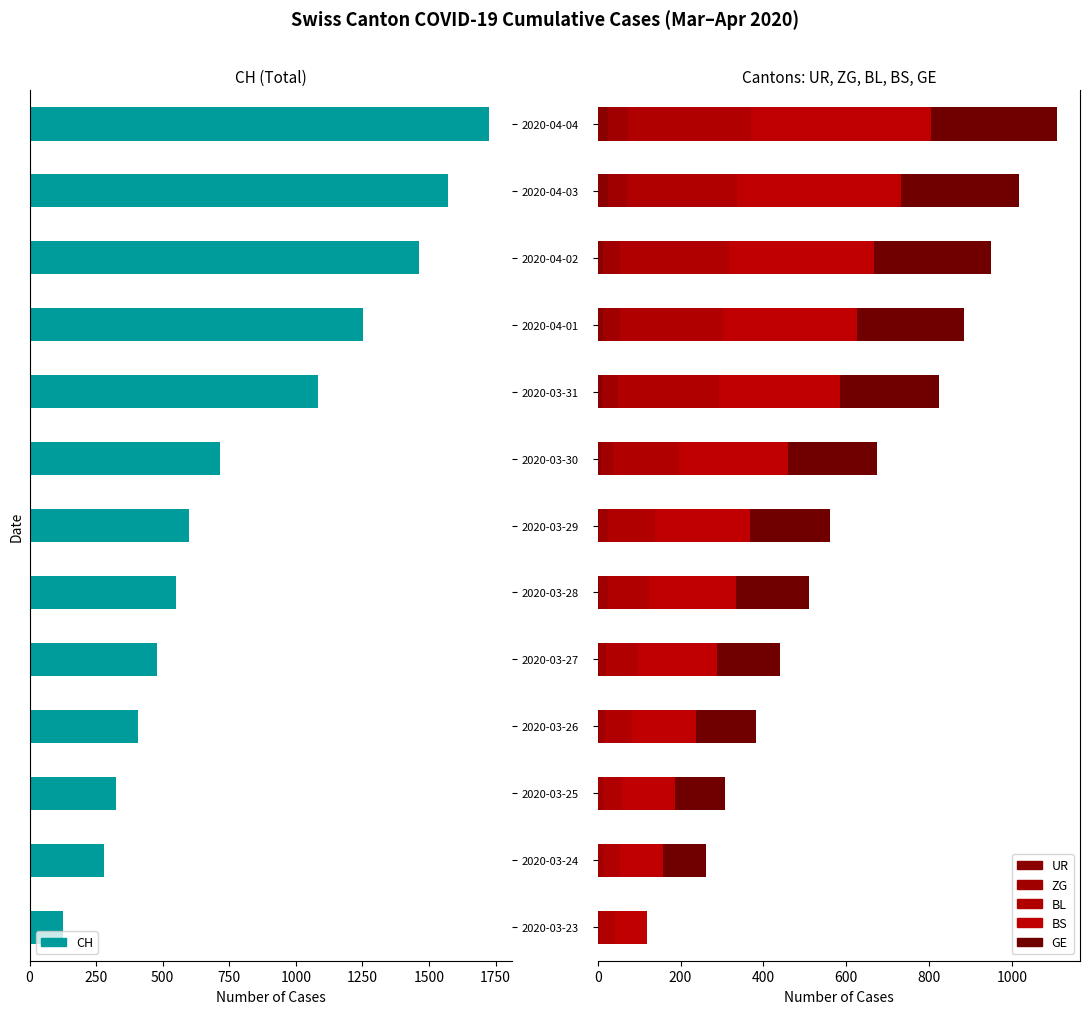

What is the difference between the second highest and minimum values in the BL series?

231